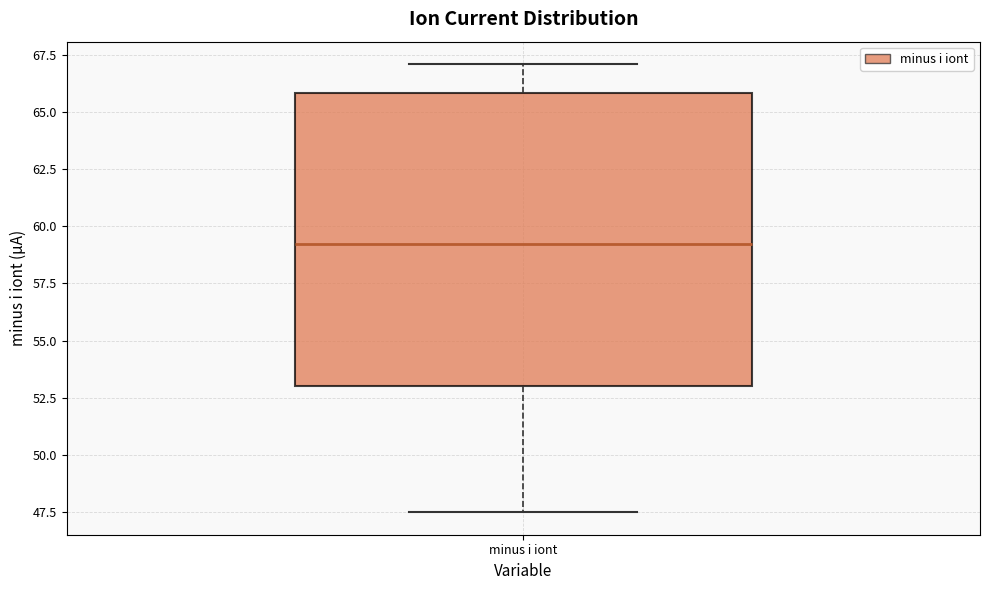

Read this box plot against the y-axis: the position of the median line, the range covered by the box, and the ends of both whiskers. The values are not printed on the chart, so give them approximately, as read against the axis.

median 59.0, box 53.0 to 66.0, whiskers 47.5 to 67.0